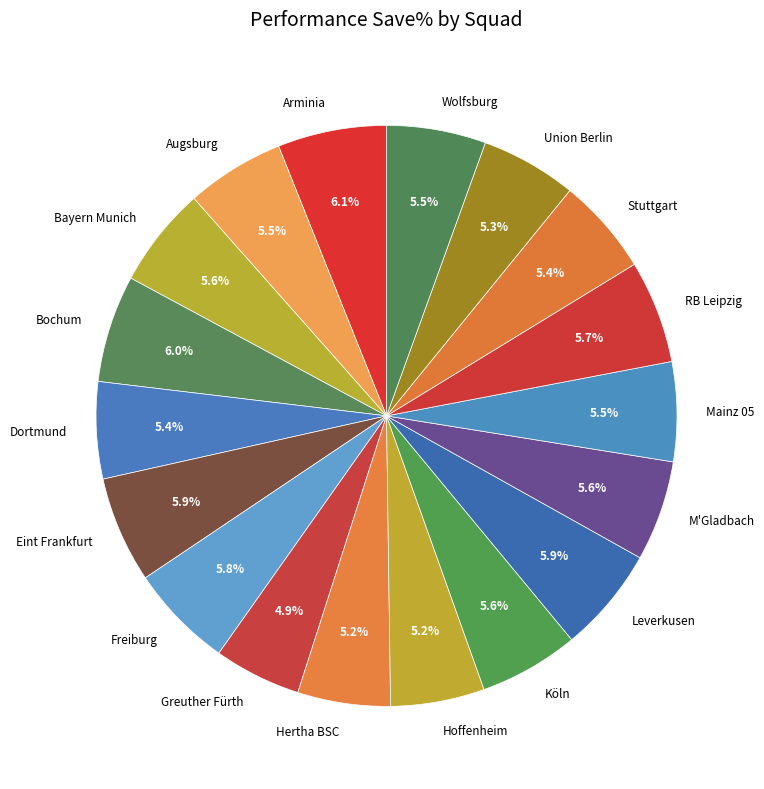

Combined, do Bochum and Bayern Munich account for over 50%?

No